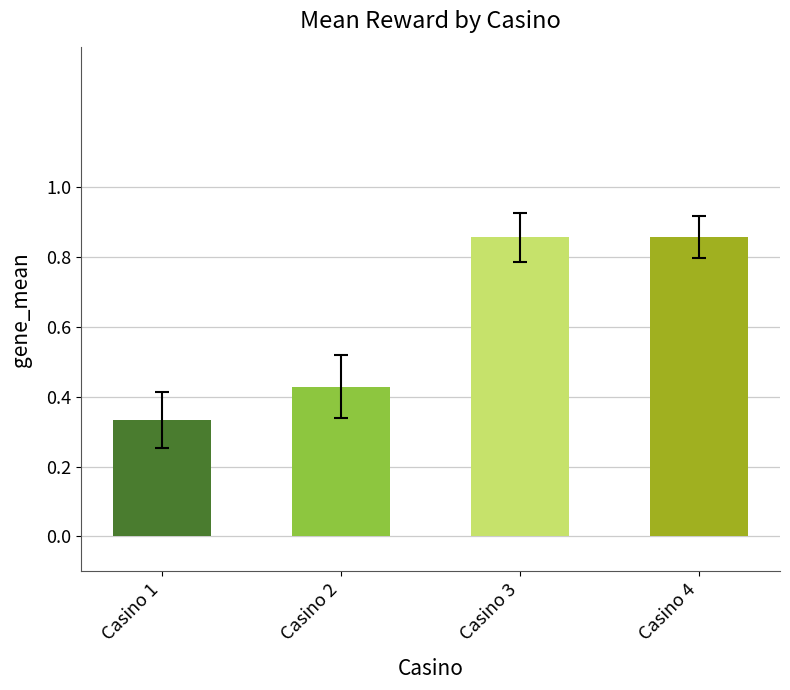

Which has a higher value, Casino 2 or Casino 1?

Casino 2